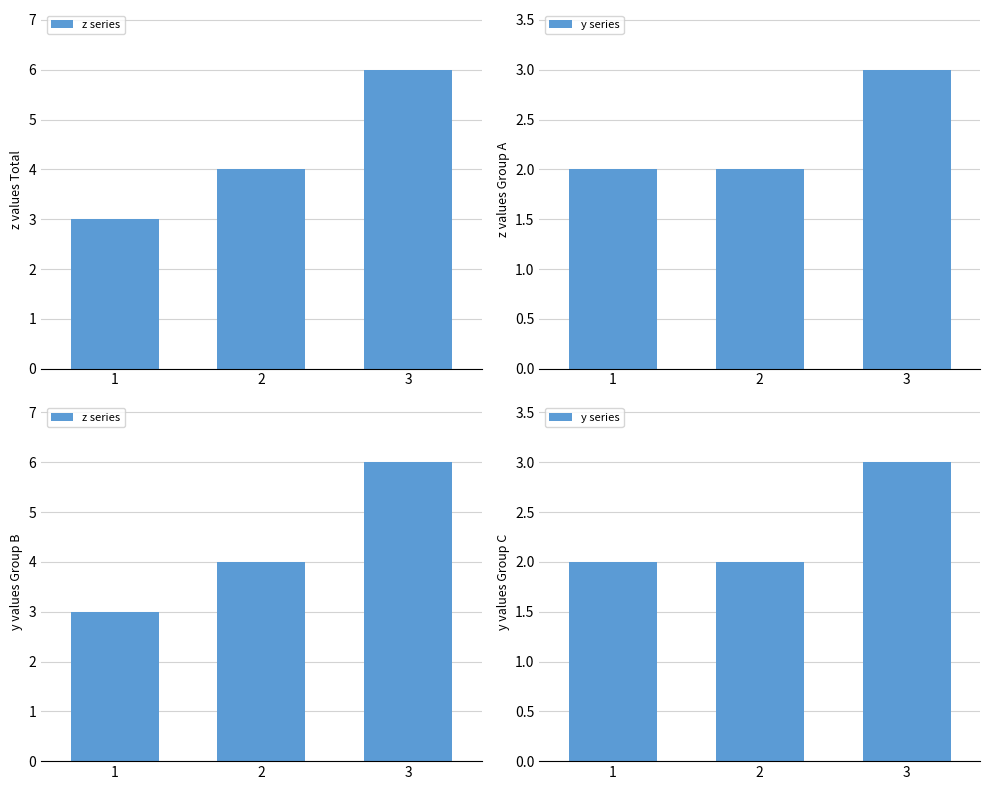

How many values in the z series series are below 4?

1